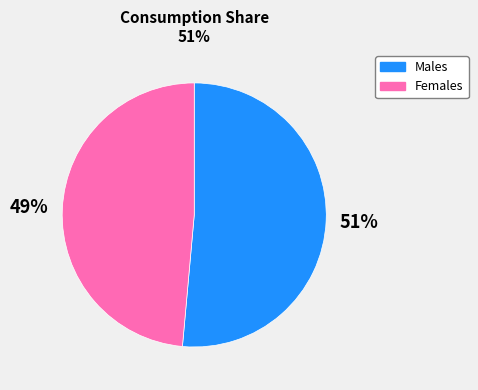

True or false: Males accounts for 51% of the total.

True